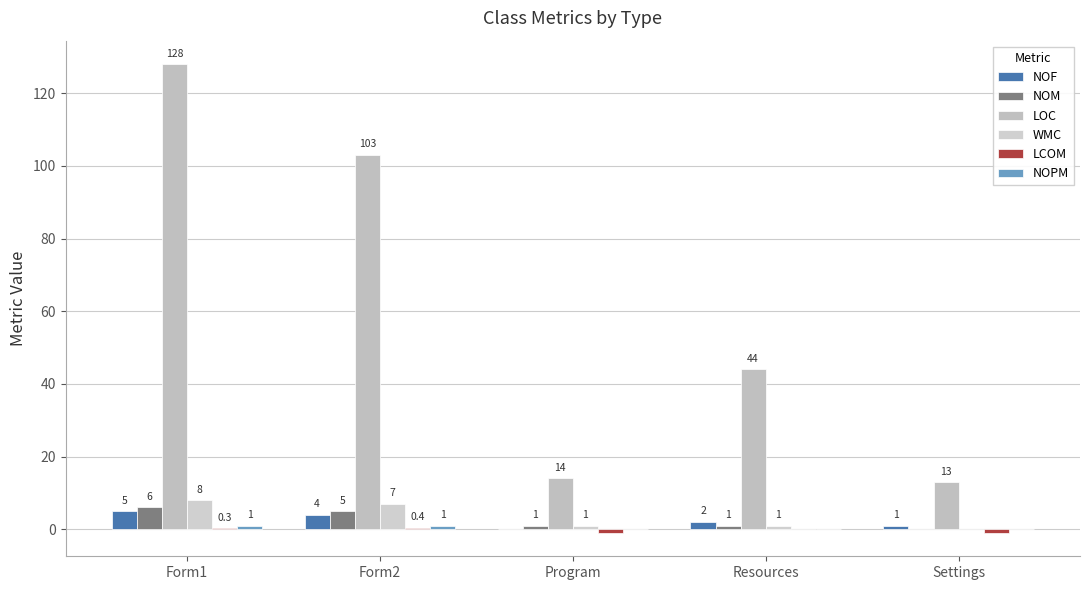

What is the label of the 5th bar from the left?

Settings